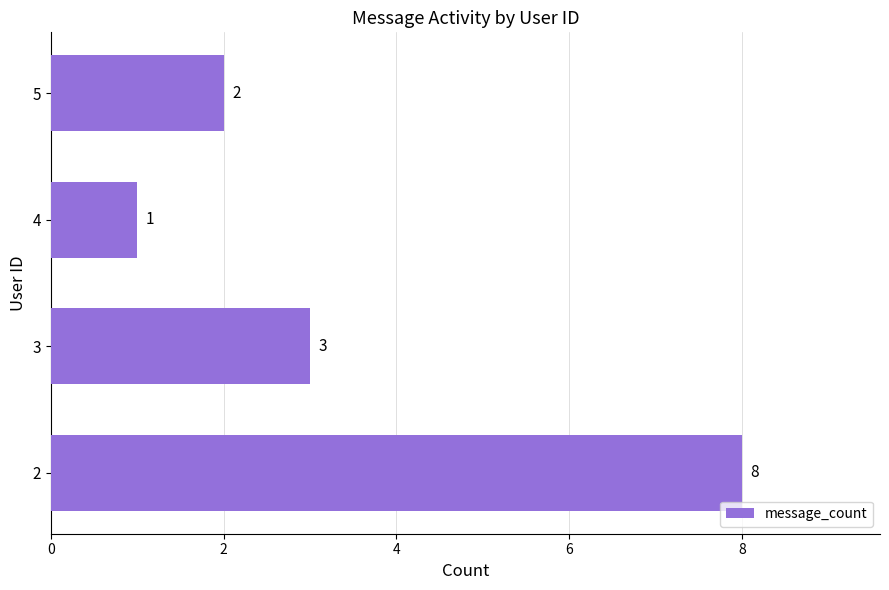

Which label corresponds to the smallest value in the chart?

4